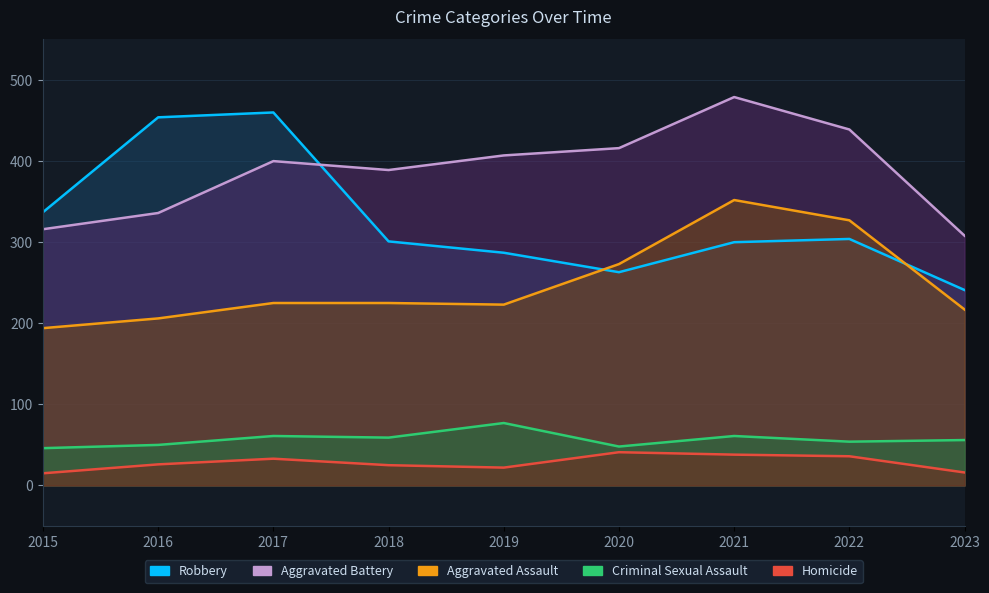

What is the average value of the Criminal Sexual Assault series?

57